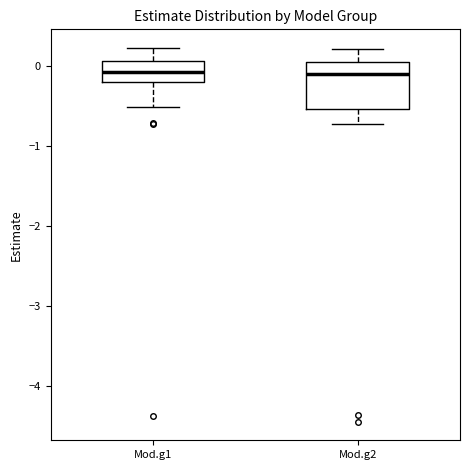

Where is the lower edge of the box for Mod.g1 on the y-axis? The values are not printed on the chart, so give them approximately, as read against the axis.

-0.2